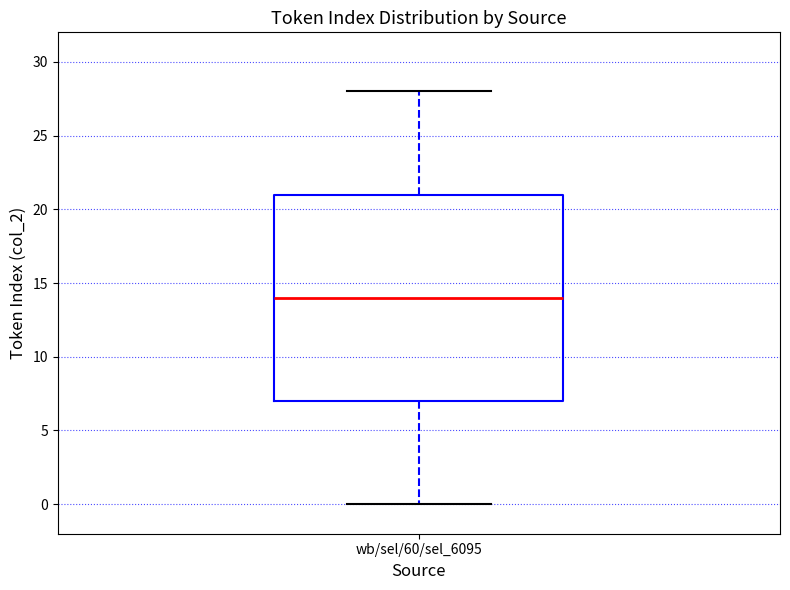

Where does the upper whisker of the box for wb/sel/60/sel_6095 end on the y-axis? The values are not printed on the chart, so give them approximately, as read against the axis.

28